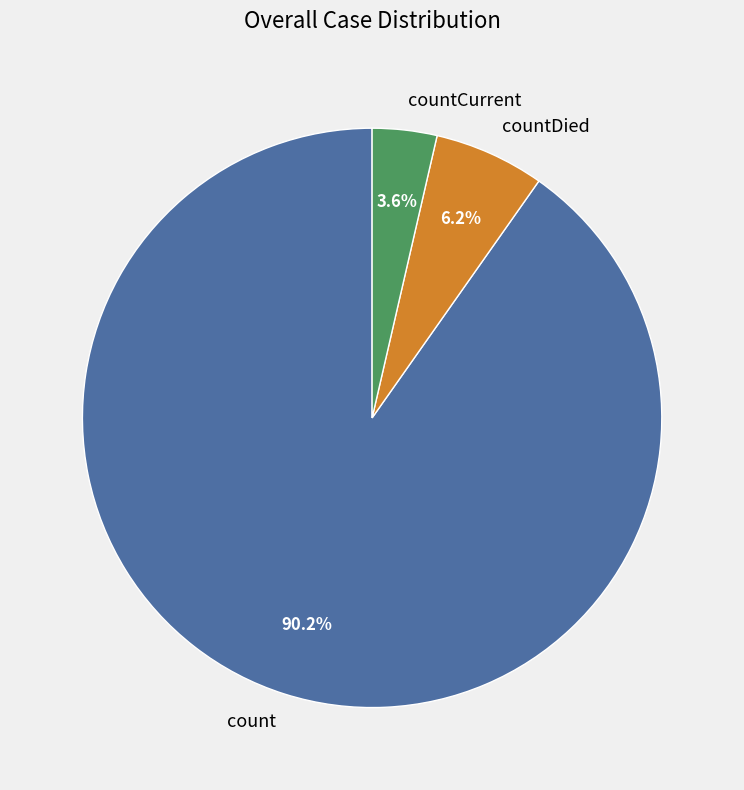

How many segments does this pie chart have?

3